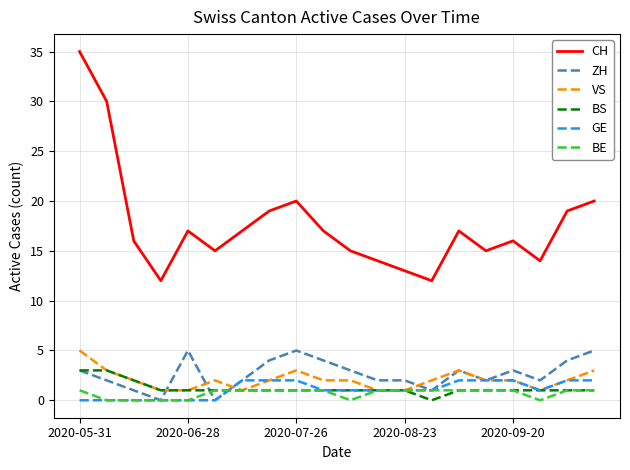

True or false: CH and GE intersect in this chart.

False